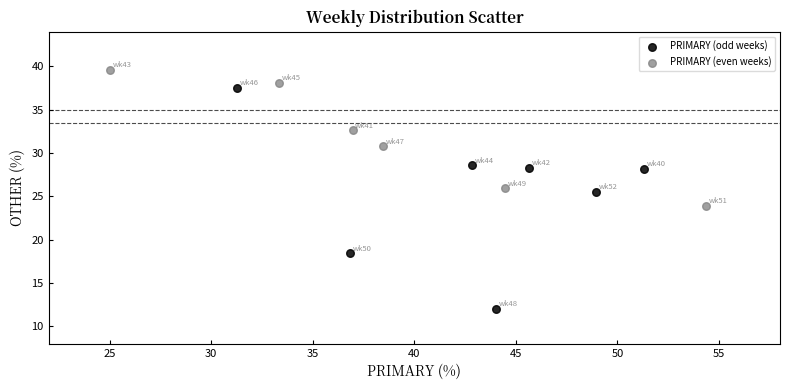

Which series reaches the minimum Y coordinate?

PRIMARY (odd weeks)